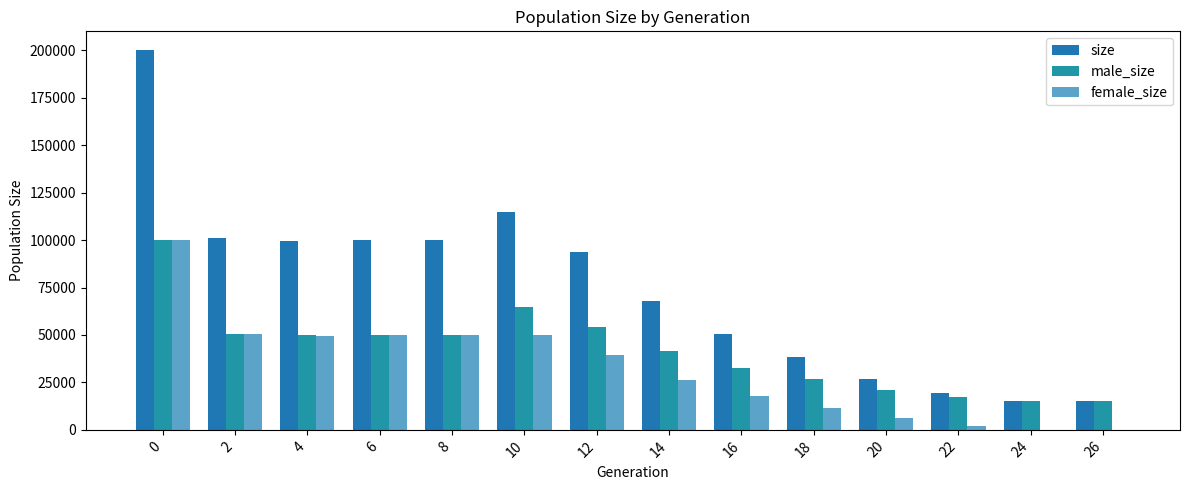

The size series shows 100001 at 8. True or false?

True